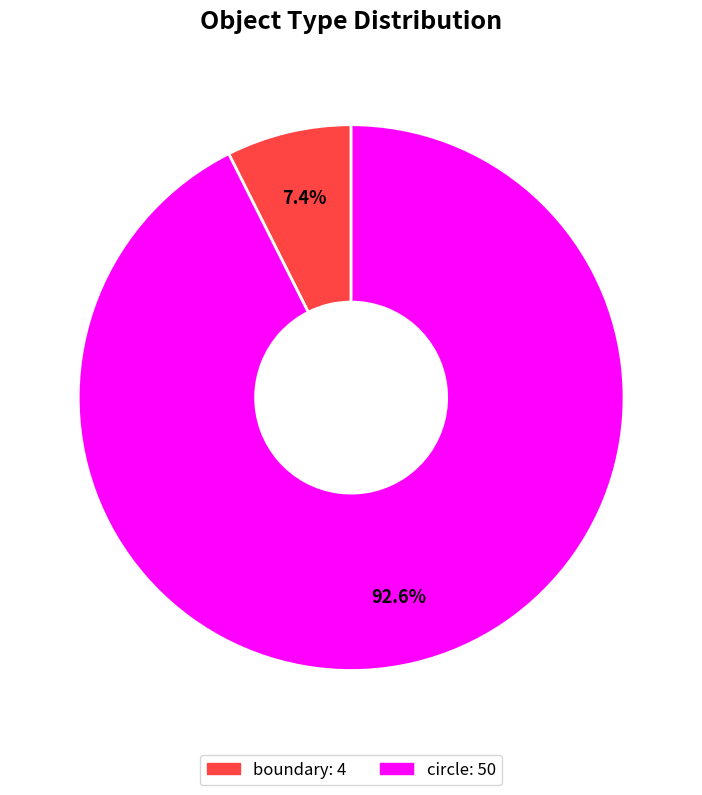

Rank the categories by value from highest to lowest.

circle, boundary